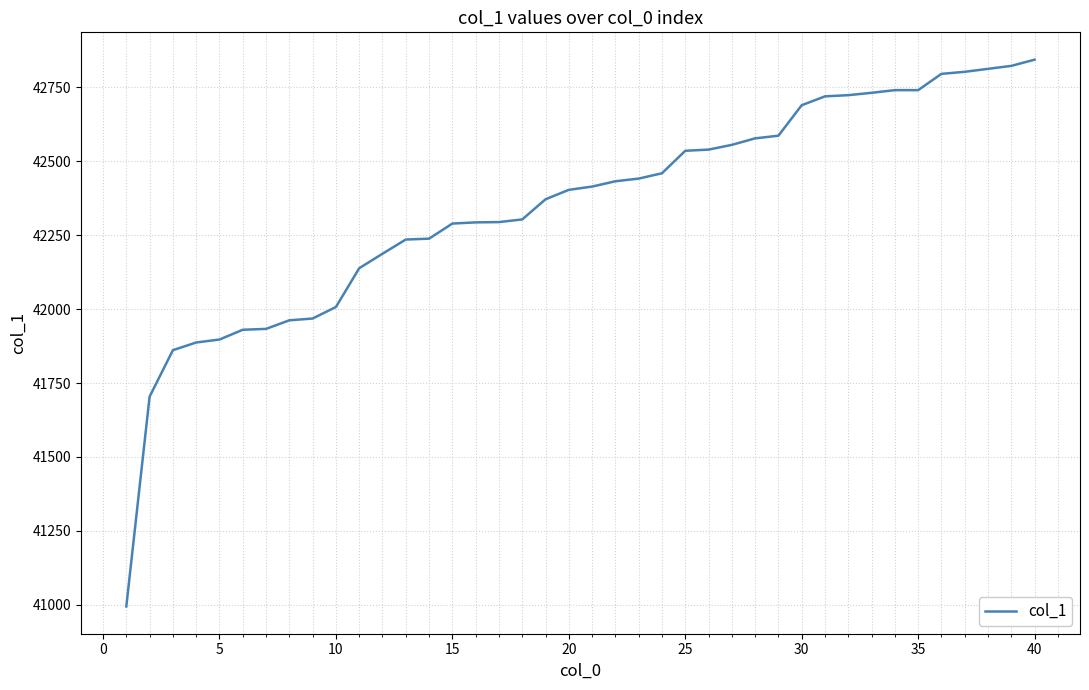

What is the smallest value displayed?

40995